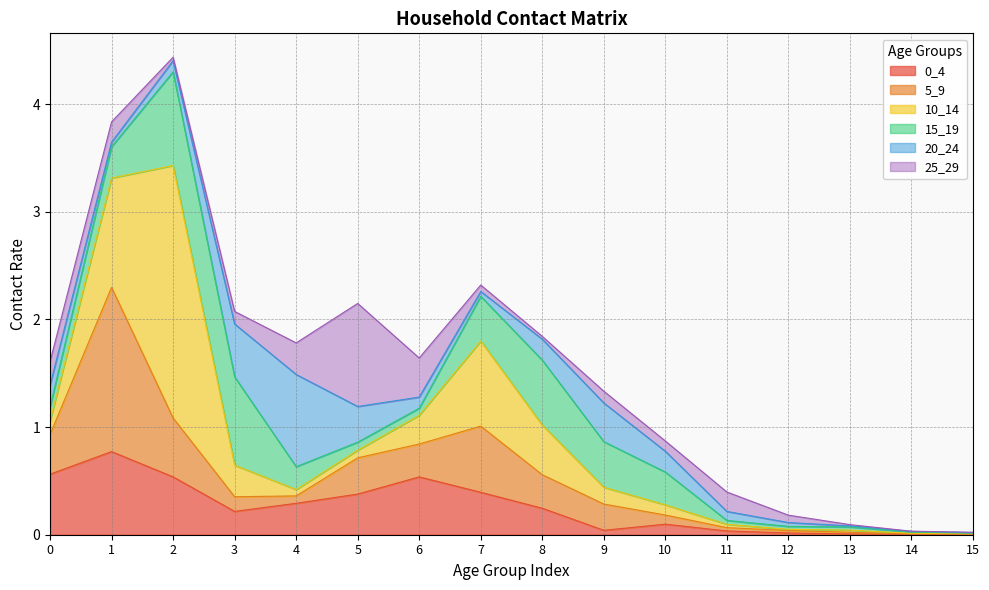

List the series in order of their peak value, highest first.

10_14, 5_9, 25_29, 15_19, 20_24, 0_4